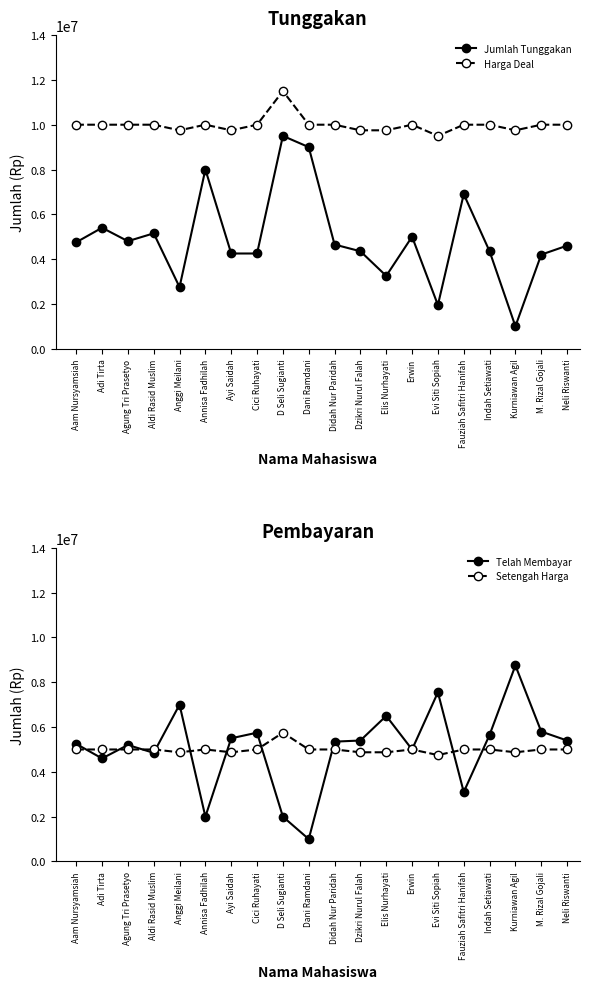

Rank the categories by Harga Deal value from lowest to highest.

Evi Siti Sopiah, Anggi Meilani, Ayi Saidah, Dzikri Nurul Falah, Elis Nurhayati, Kurniawan Agil, Aam Nursyamsiah, Adi Tirta, Agung Tri Prasetyo, Aldi Rasid Muslim, Annisa Fadhilah, Cici Ruhayati, Dani Ramdani, Didah Nur Paridah, Erwin, Fauziah Safitri Hanifah, Indah Setiawati, M. Rizal Gojali, Neli Riswanti, D Seli Sugianti